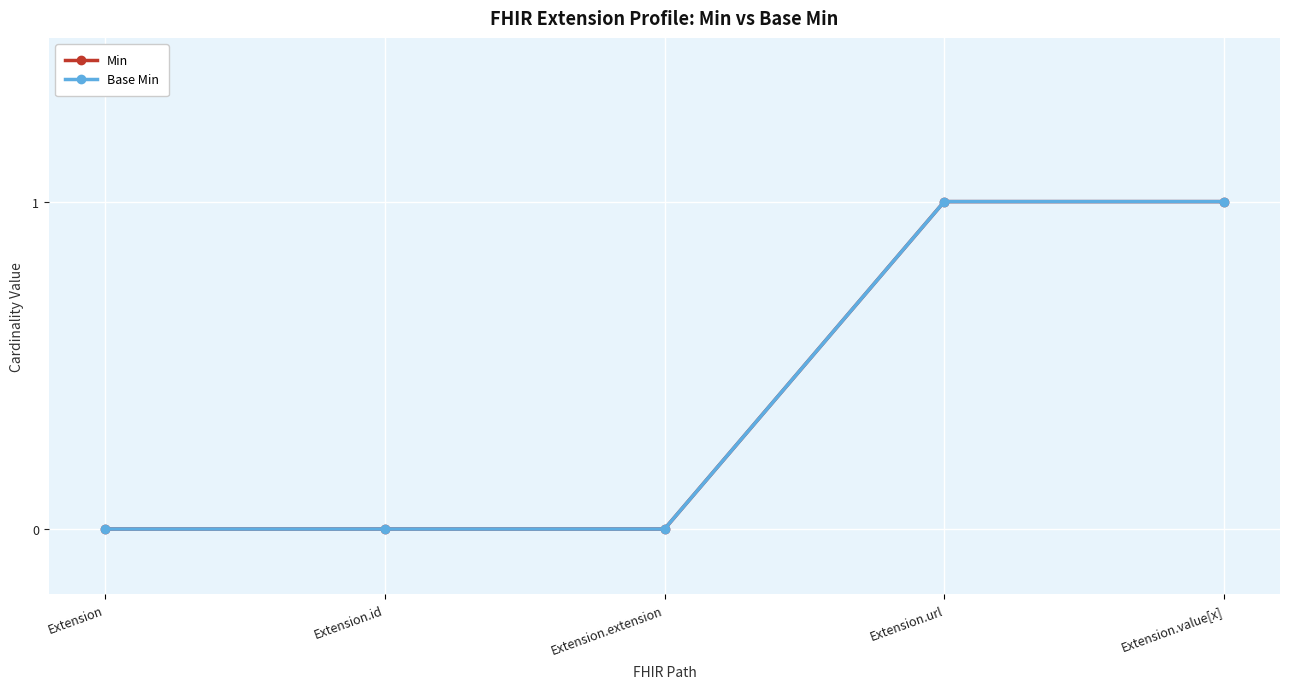

Which has a higher value, Extension.id or Extension?

Extension.id